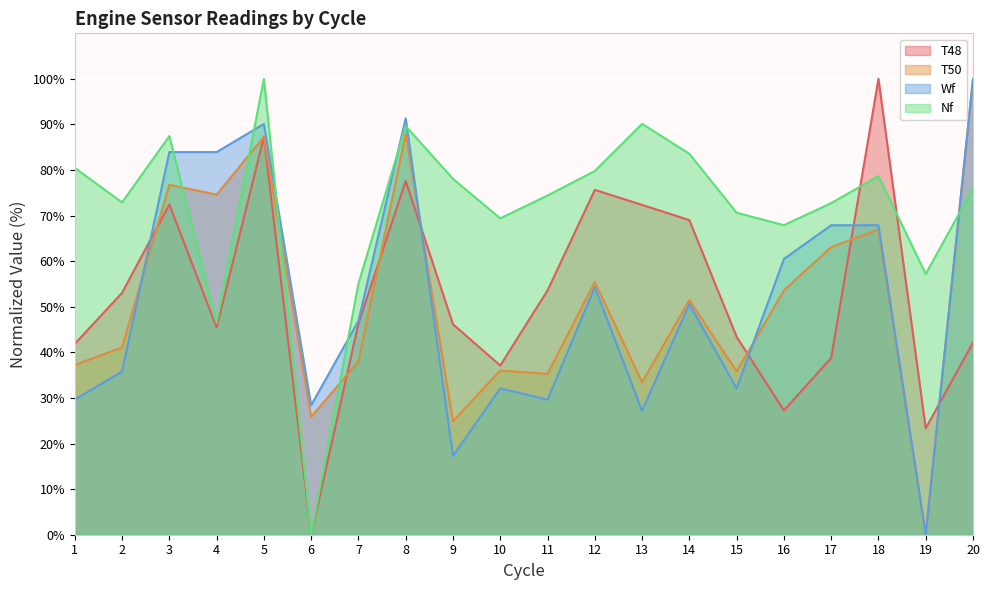

Where do T50 and T48 first cross each other?

2 and 3